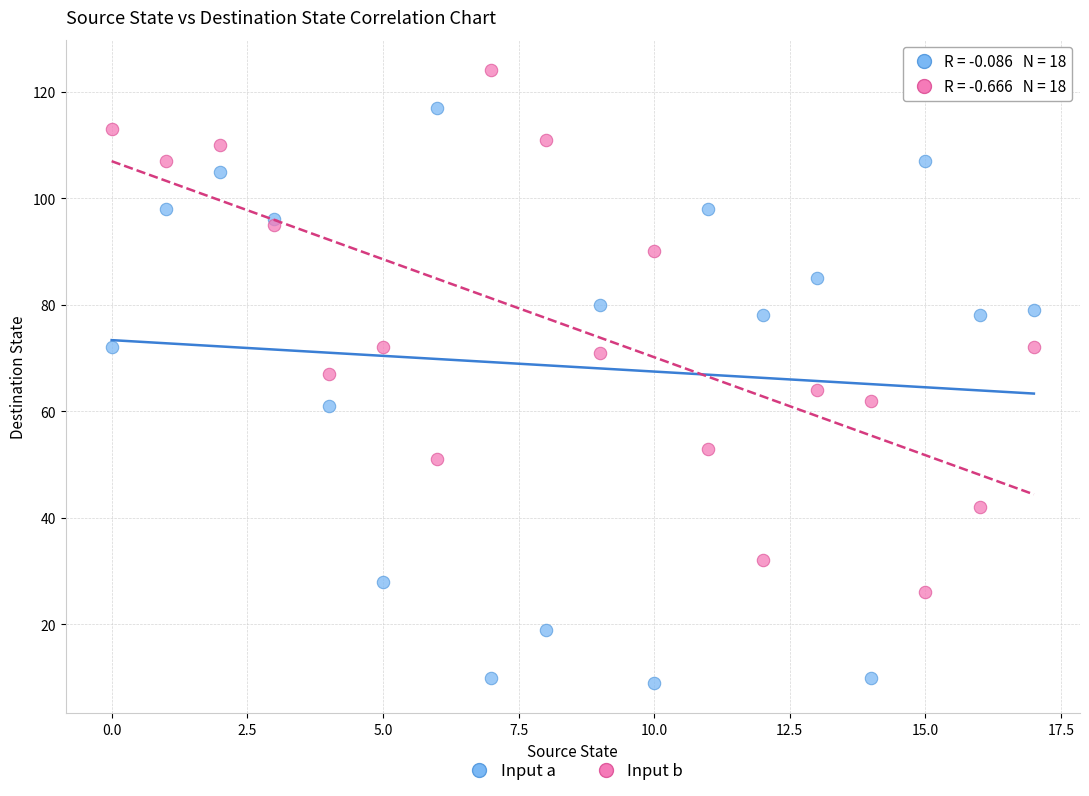

Which series has the widest spread of Y values?

Input a